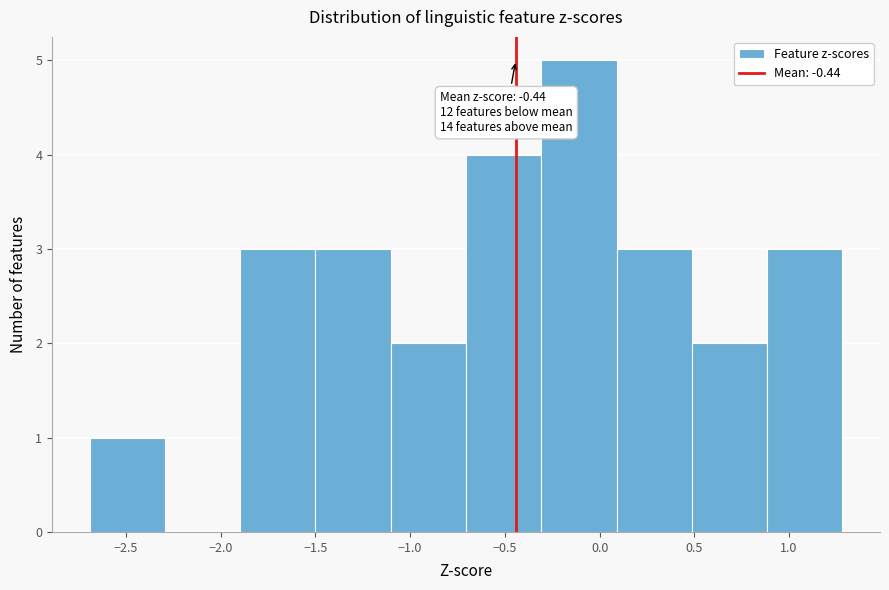

Which range on the x-axis has the tallest bar?

-0.3 to 0.1